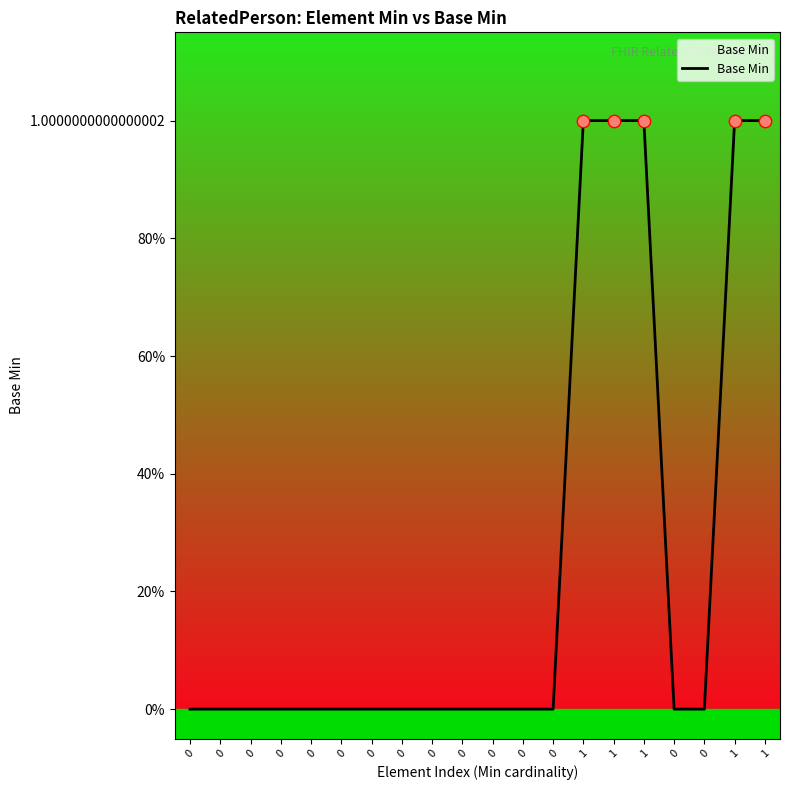

Is this an area chart (filled region under the line)?

Yes